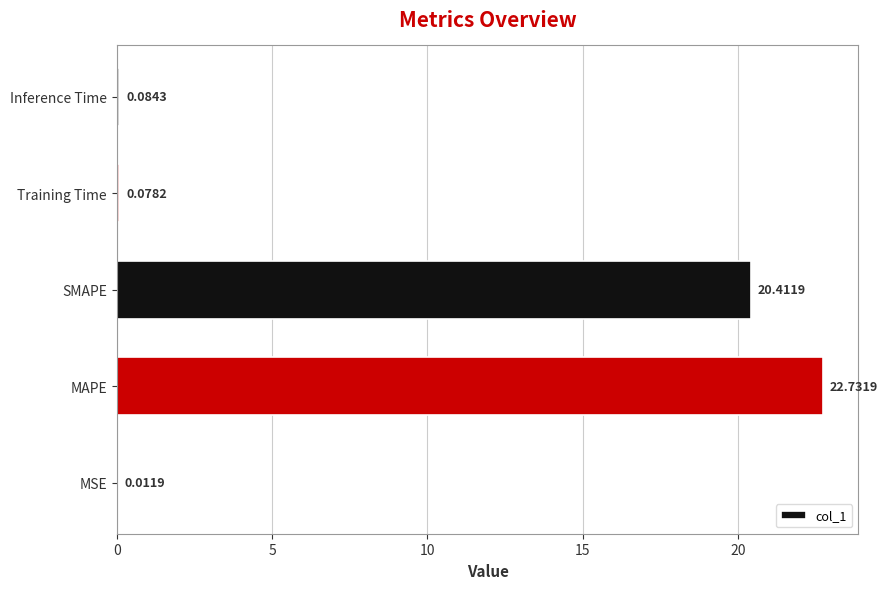

Are the bars horizontal?

Yes